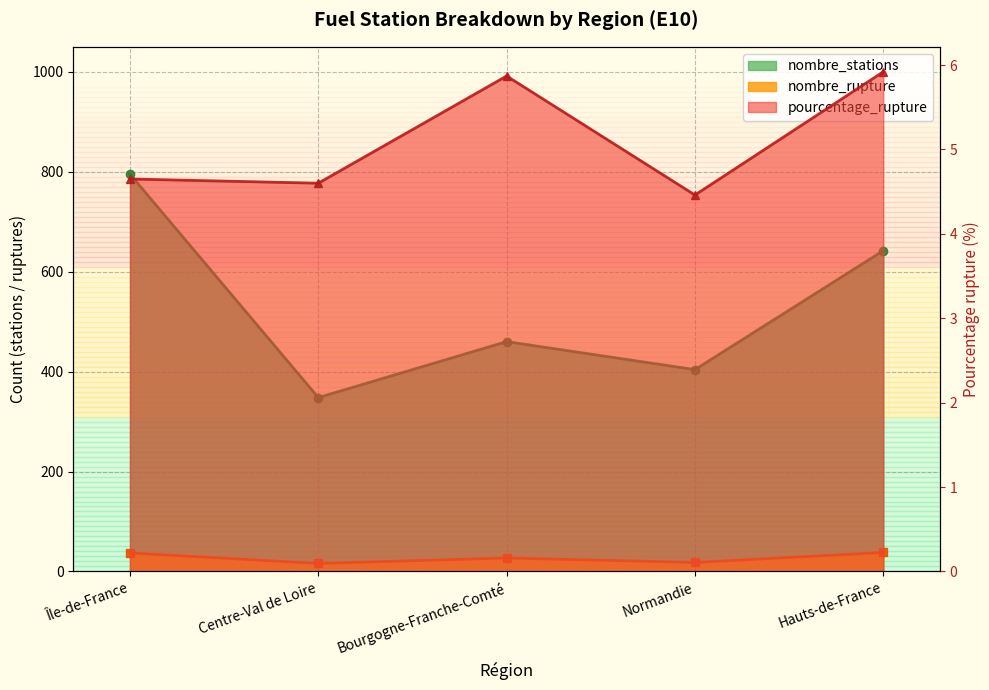

Which label corresponds to the largest value in the chart?

Île-de-France